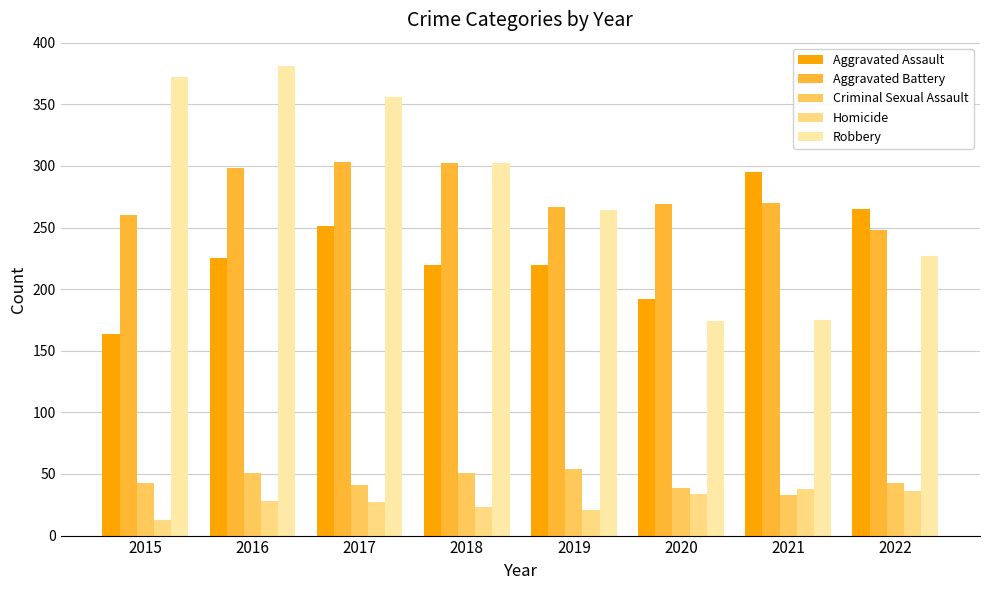

Where is Aggravated Battery nearest to the value 275?

2021